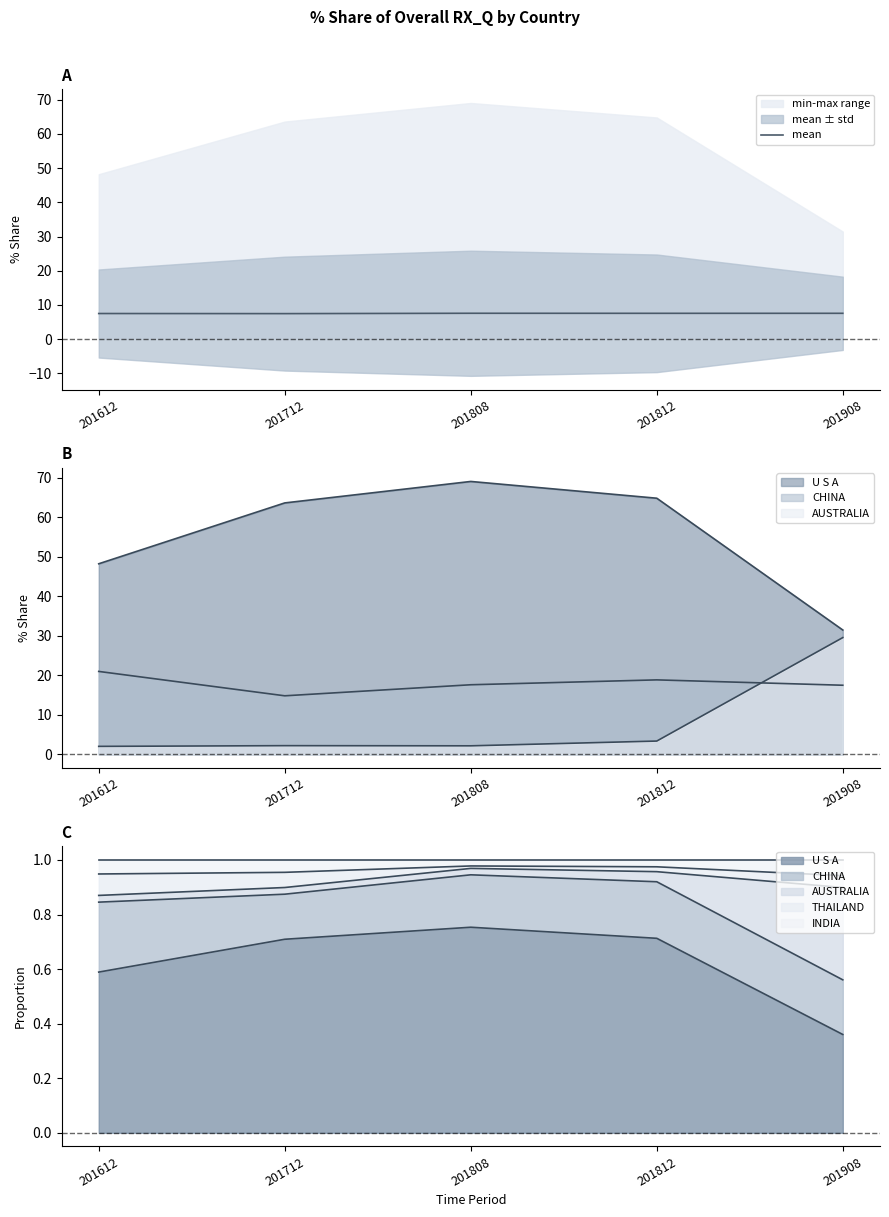

Reading left to right, extract all data points from this chart.

7.5	7.5	7.6	7.5	7.5